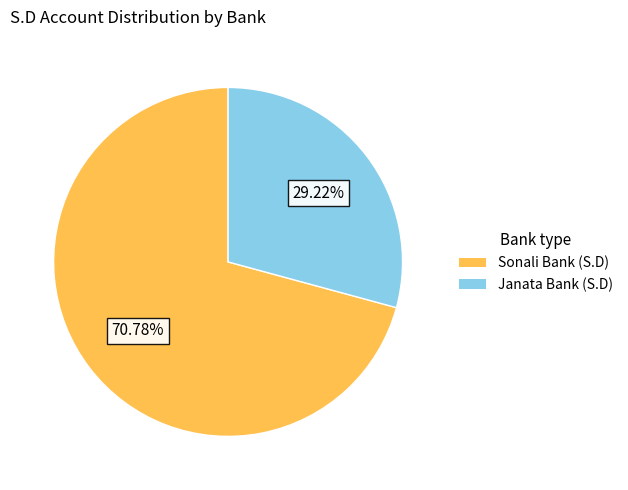

How much of the chart is everything except Janata Bank (S.D)?

70.8%